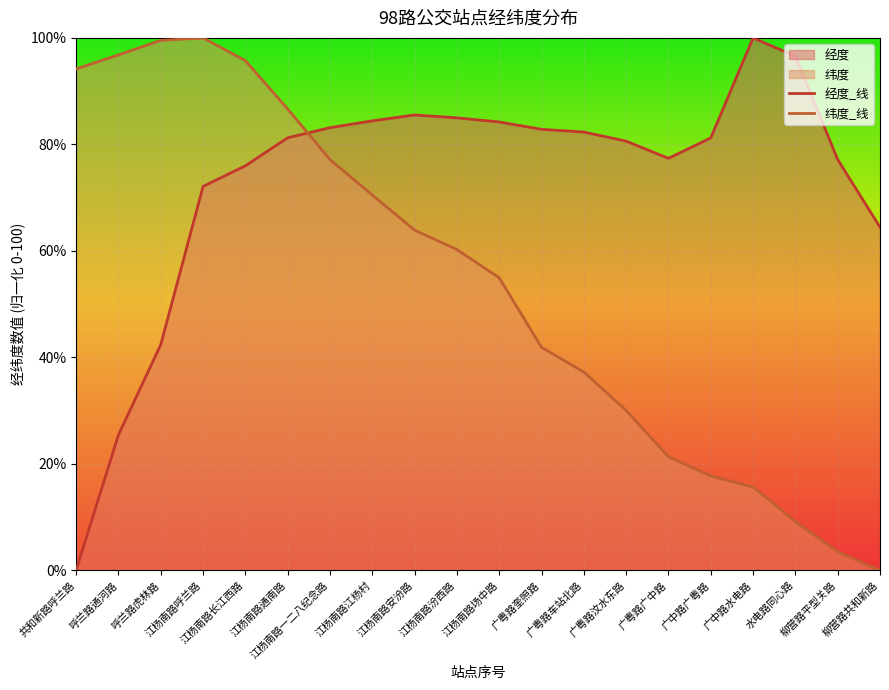

Where do 纬度_线 and 经度_线 first cross each other?

江杨南路通南路 and 江杨南路一二八纪念路